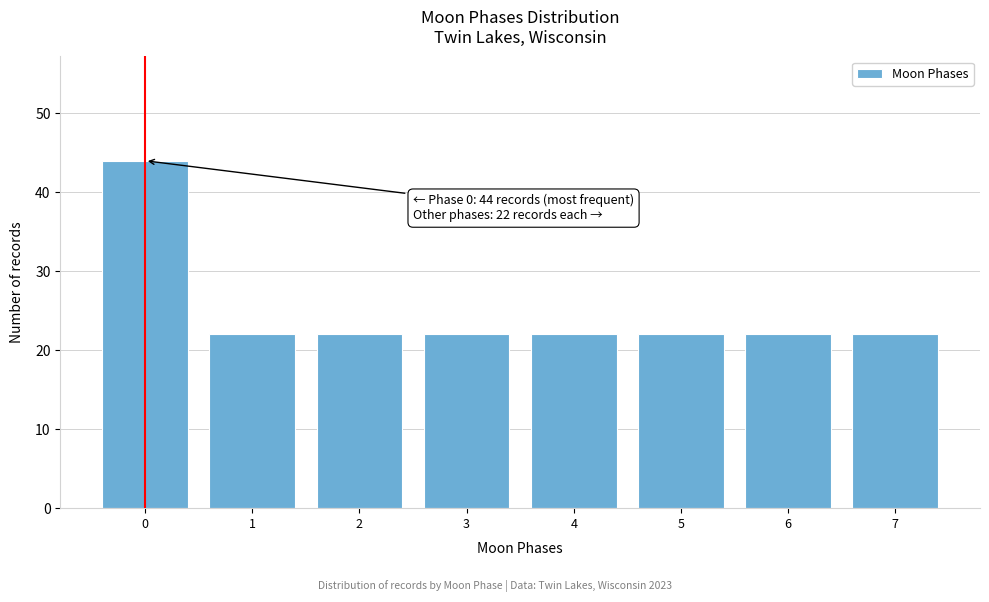

Reading left to right, extract all data points from this chart.

44	22	22	22	22	22	22	22